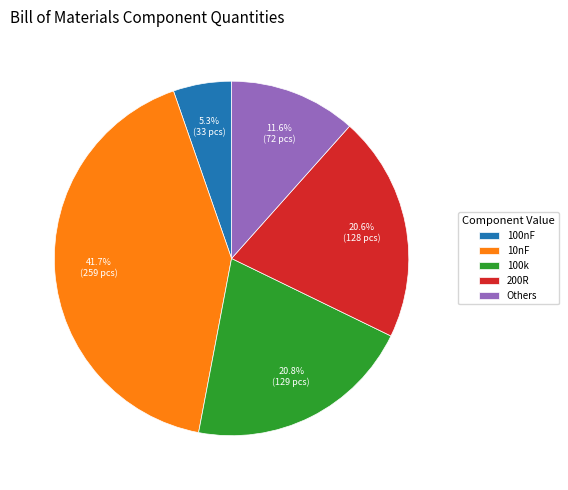

Is the sum of 100nF and Others greater than half?

No